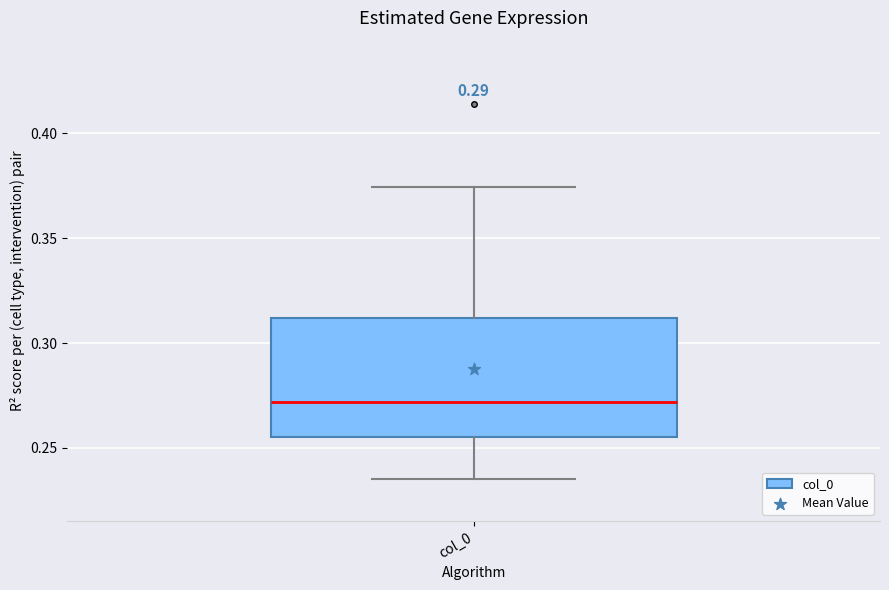

Transcribe this box plot: give where the median line is, the range the box spans, and where the two whiskers end, as read against the y-axis. The values are not printed on the chart, so give them approximately, as read against the axis.

median 0.270, box 0.255 to 0.310, whiskers 0.235 to 0.375